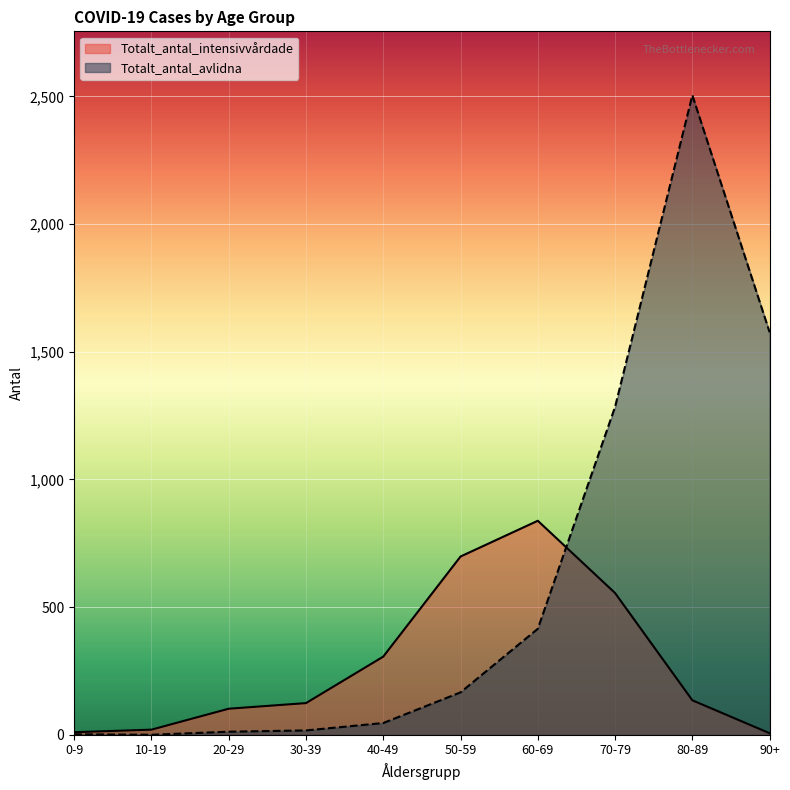

What is the highest value of the Totalt_antal_intensivvårdade series?

838